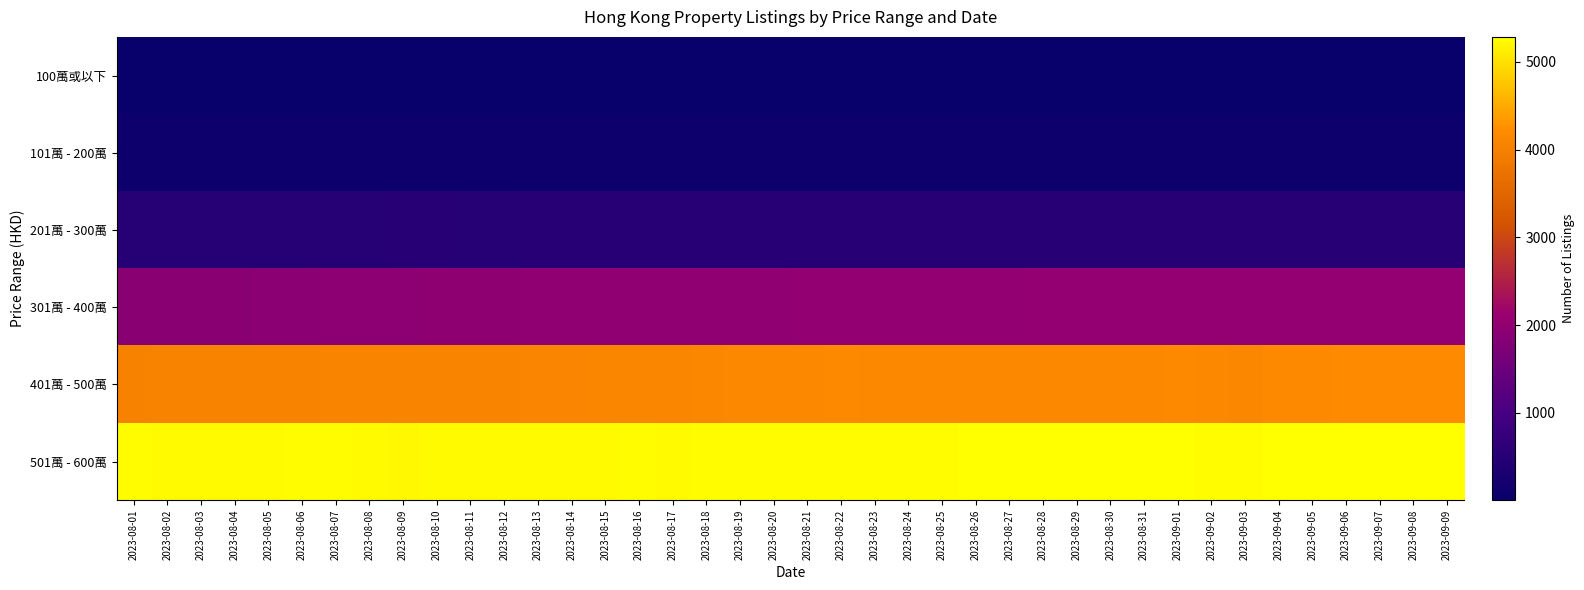

How many distinct data groups are displayed?

6